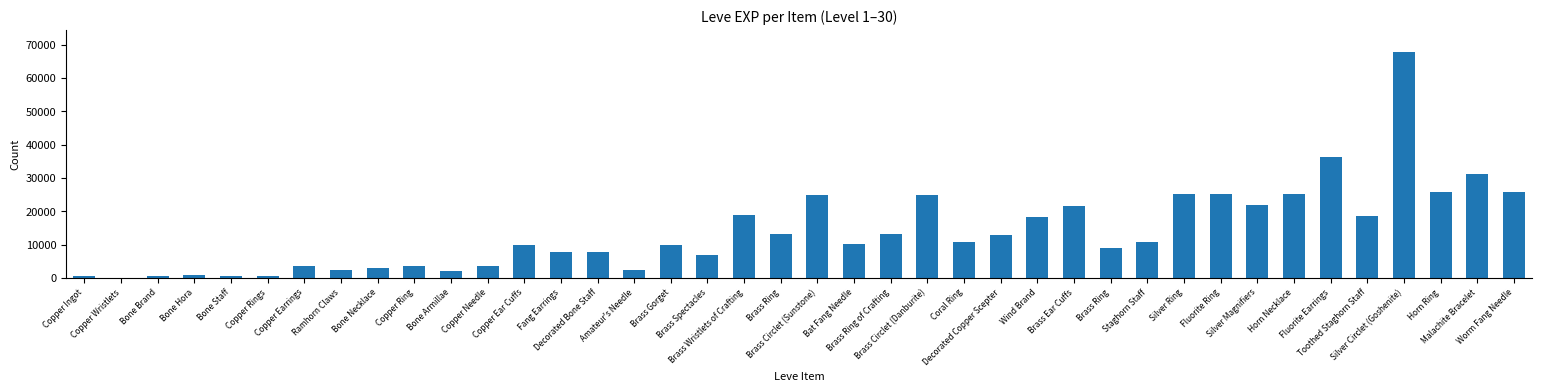

Reading left to right, what are all the values shown in this chart?

Copper Ingot=630	Copper Wristlets=1	Bone Brand=450	Bone Hora=720	Bone Staff=630	Copper Rings=630	Copper Earrings=3600	Ramhorn Claws=2230	Bone Necklace=3040	Copper Ring=3600	Bone Armillae=1980	Copper Needle=3600	Copper Ear Cuffs=9990	Fang Earrings=7880	Decorated Bone Staff=7880	Amateur's Needle=2230	Brass Gorget=9990	Brass Spectacles=6880	Brass Wristlets of Crafting=18910	Brass Ring=13040	Brass Circlet (Sunstone)=24790	Bat Fang Needle=10100	Brass Ring of Crafting=13040	Brass Circlet (Danburite)=24790	Coral Ring=10710	Decorated Copper Scepter=12960	Wind Brand=18290	Brass Ear Cuffs=21600	Brass Ring=8990	Staghorn Staff=10710	Silver Ring=25250	Fluorite Ring=25250	Silver Magnifiers=21830	Horn Necklace=25250	Fluorite Earrings=36390	Toothed Staghorn Staff=18490	Silver Circlet (Goshenite)=67730	Horn Ring=25900	Malachite Bracelet=31330	Worm Fang Needle=25900